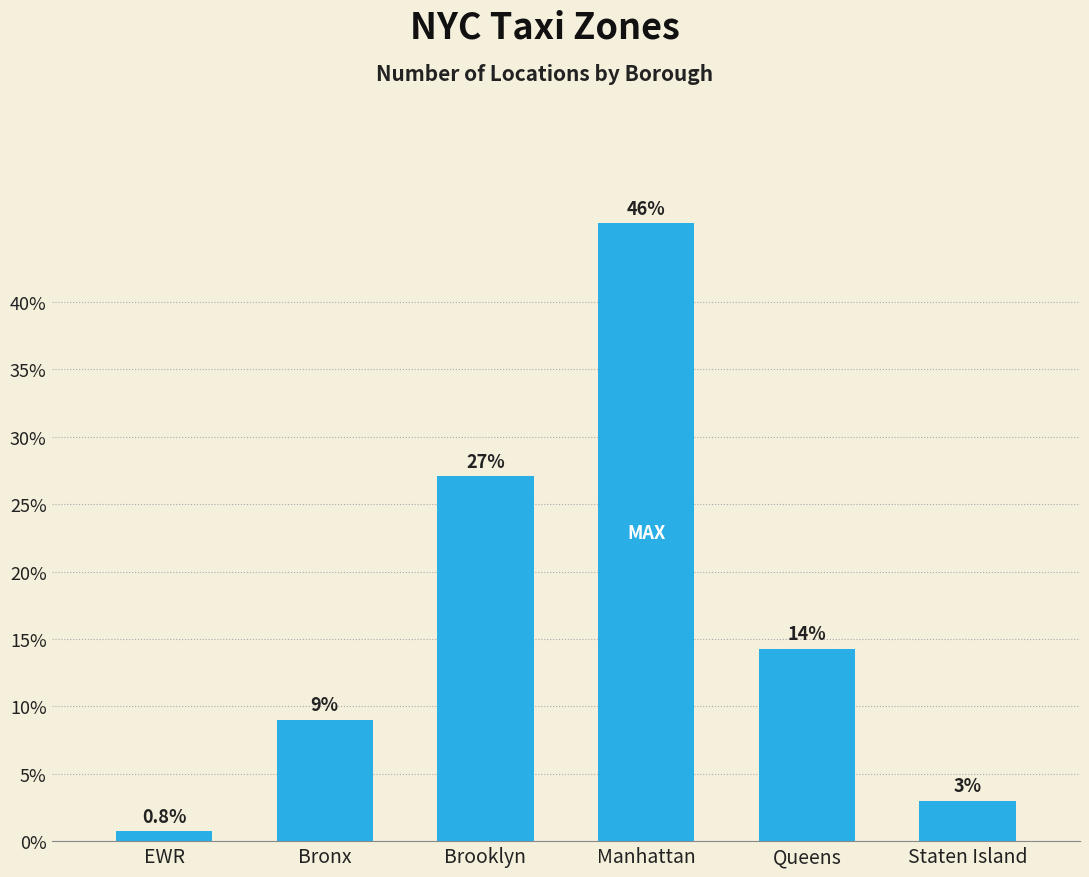

Which has a higher value, Bronx or Staten Island?

Bronx